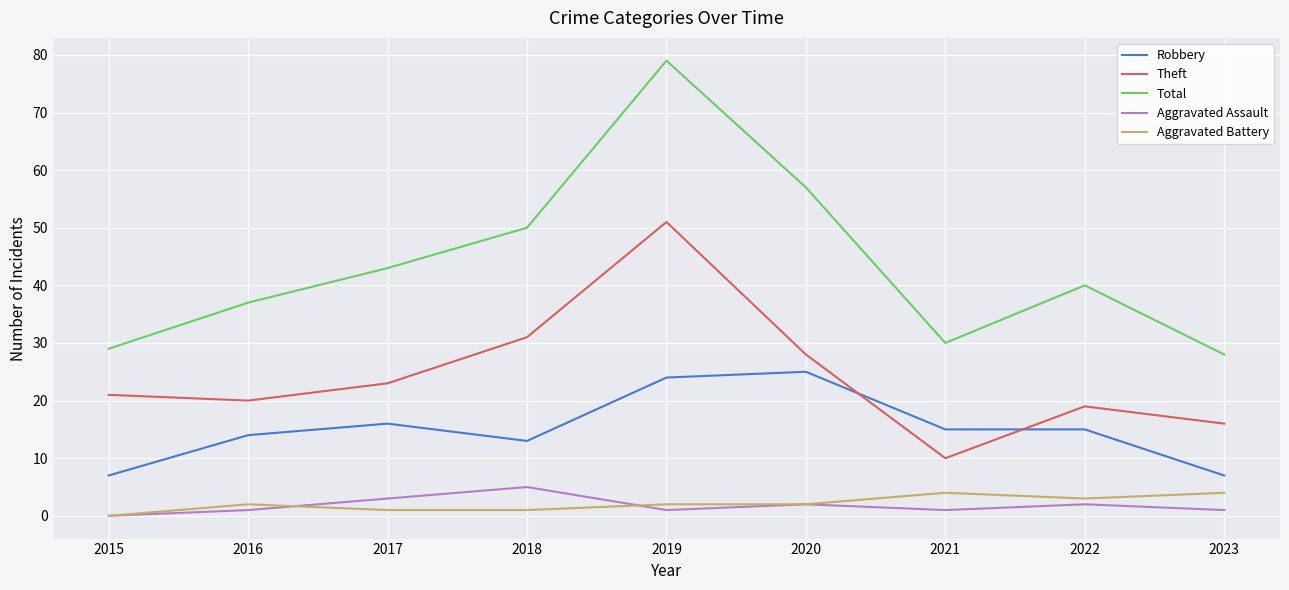

What is the sum of the Theft values at 2016 and 2021?

30